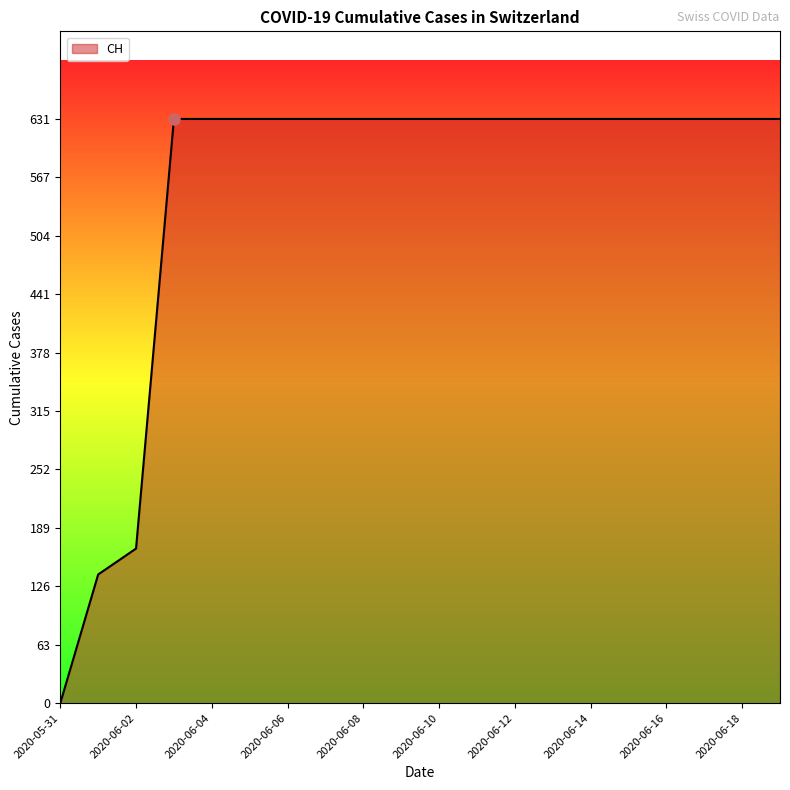

What is the difference between the second highest and second lowest values?

492